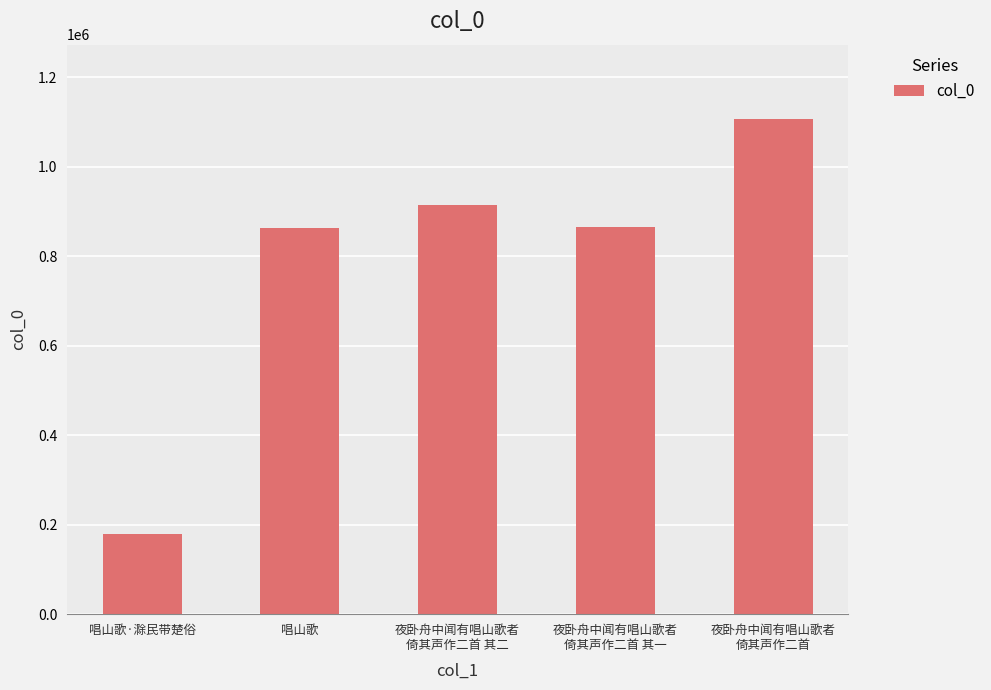

What is the difference between the maximum and minimum values?

928830